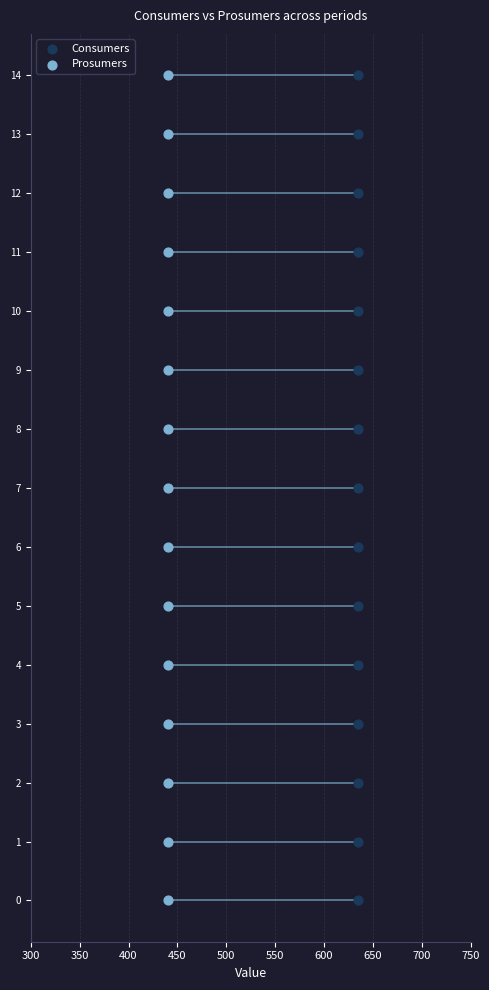

Is the value of Consumers at 600 greater than the value of Prosumers at 300?

Yes